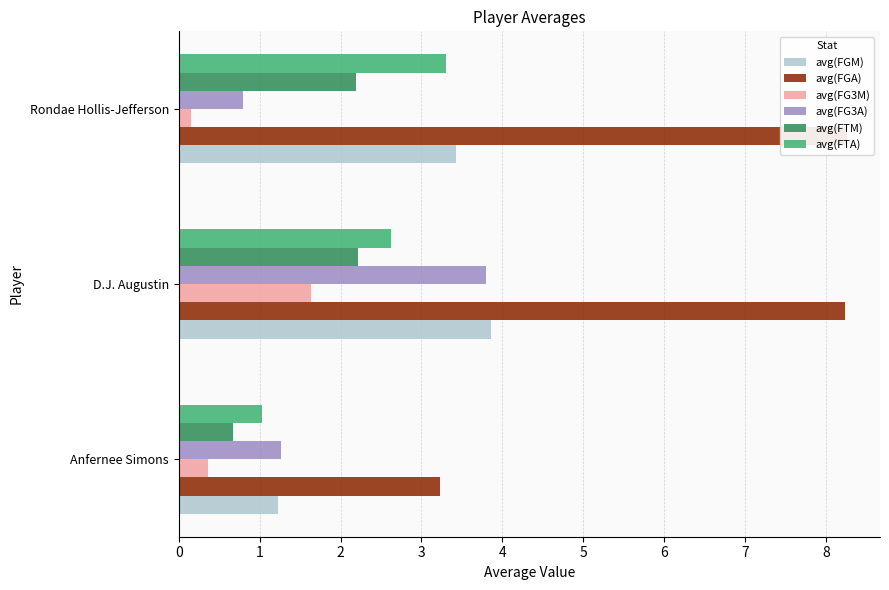

At D.J. Augustin, list the series in order from largest to smallest.

avg(FGA), avg(FGM), avg(FG3A), avg(FTA), avg(FTM), avg(FG3M)